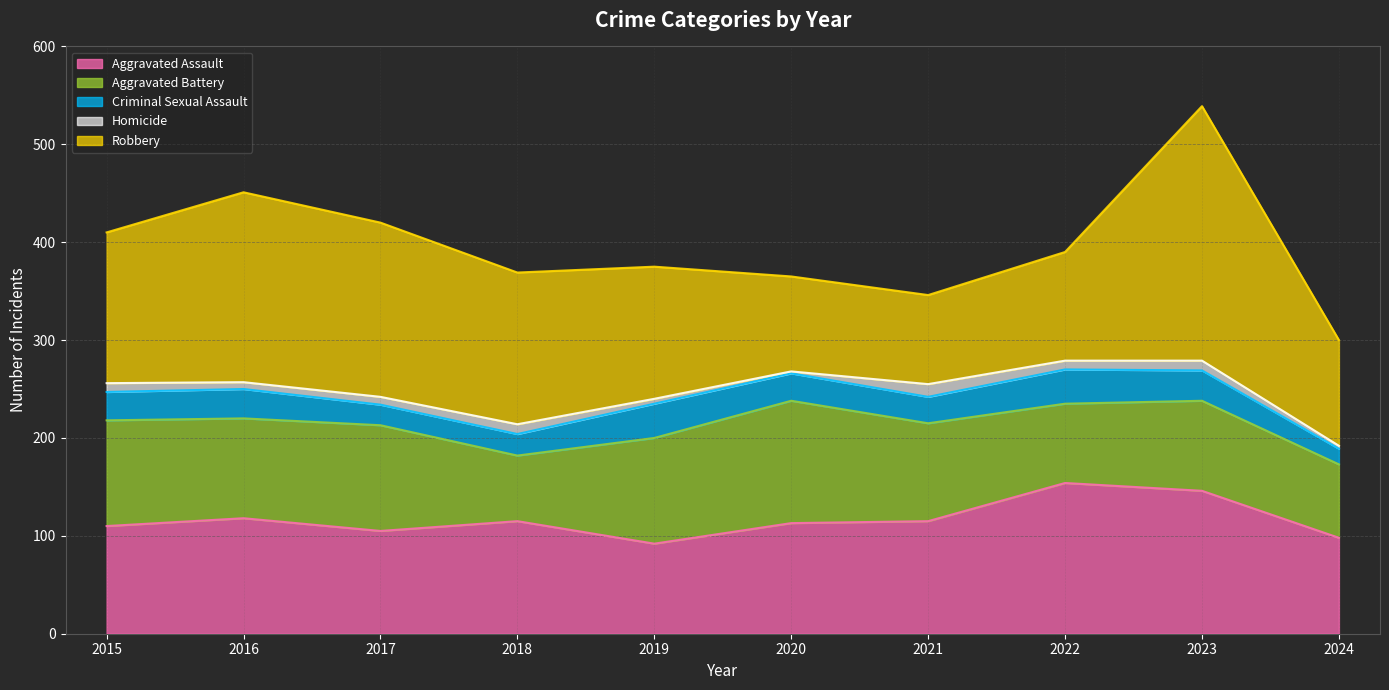

The Aggravated Battery series shows 81 at 2022. True or false?

True